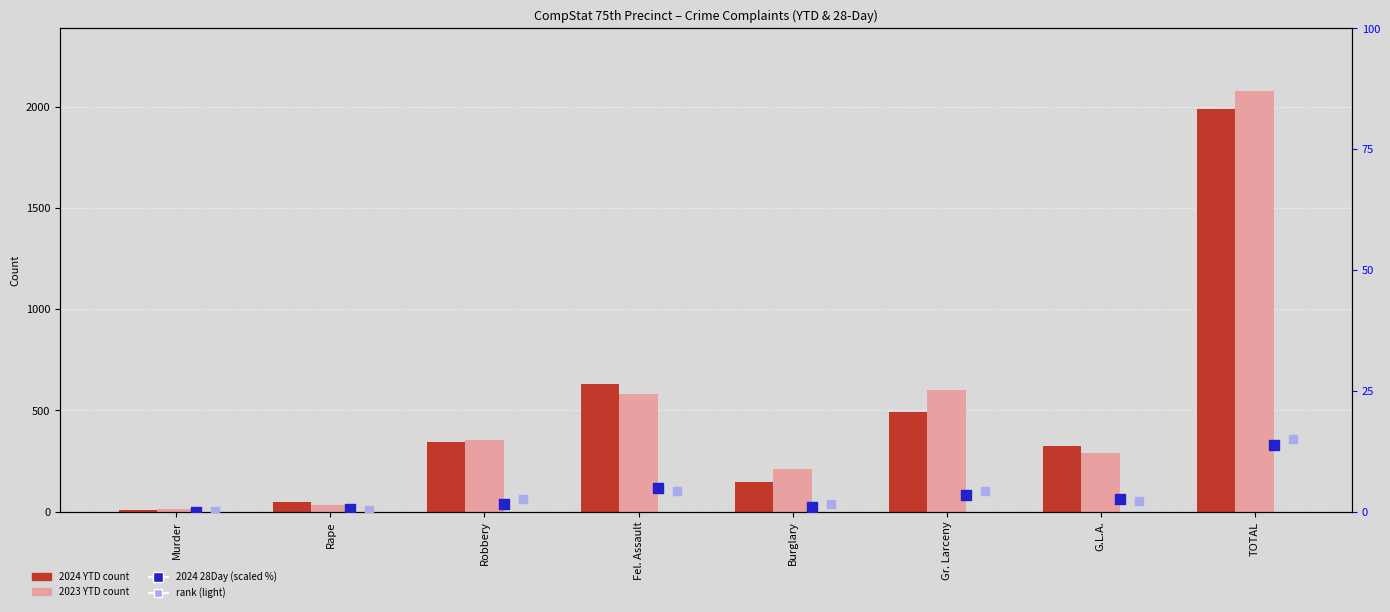

Which series contains the highest Y value?

2023 YTD